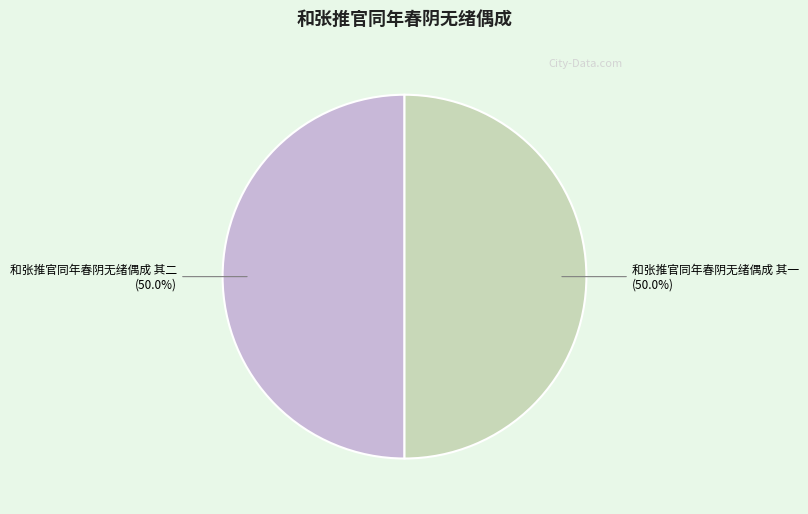

What is the ratio of the value at 和张推官同年春阴无绪偶成 其二 to the value at 和张推官同年春阴无绪偶成 其一?

1.0